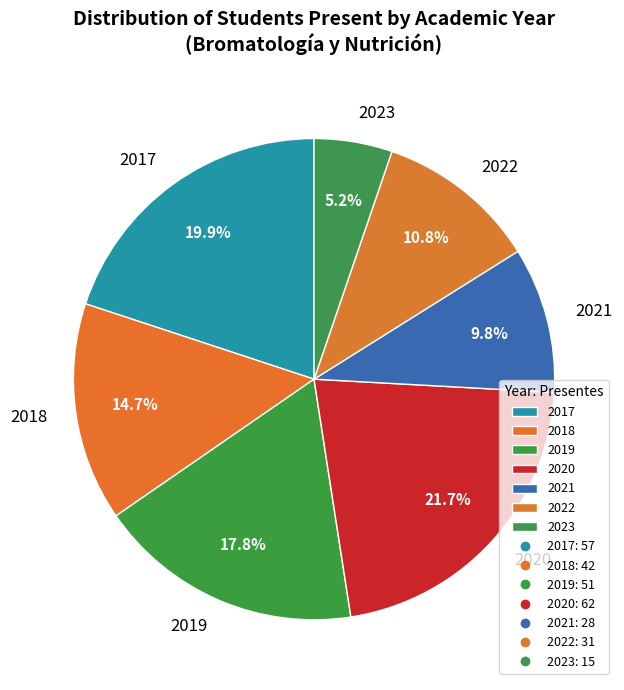

What percentage is the 2023 slice, to the nearest percent?

5%